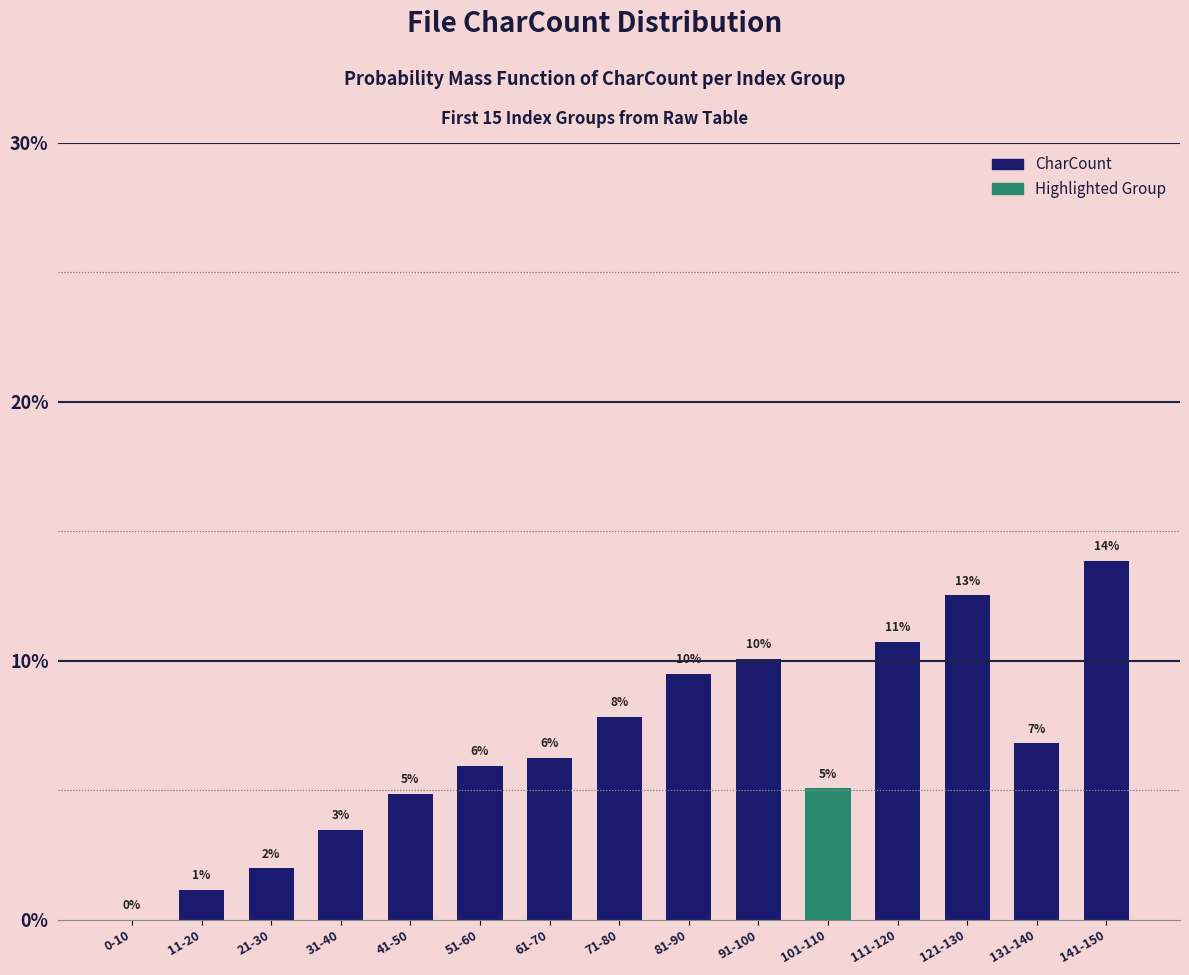

Are the bars horizontal?

No